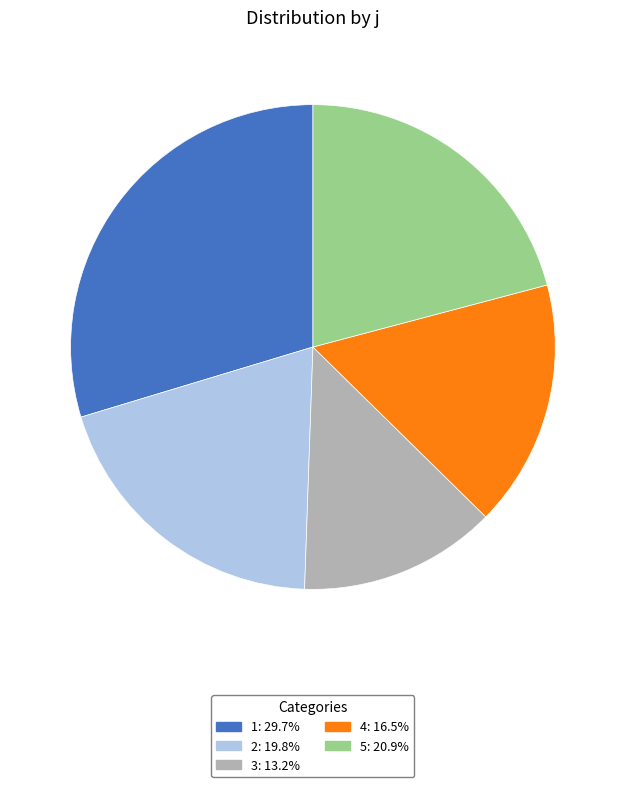

What is the smallest slice in the pie chart?

3